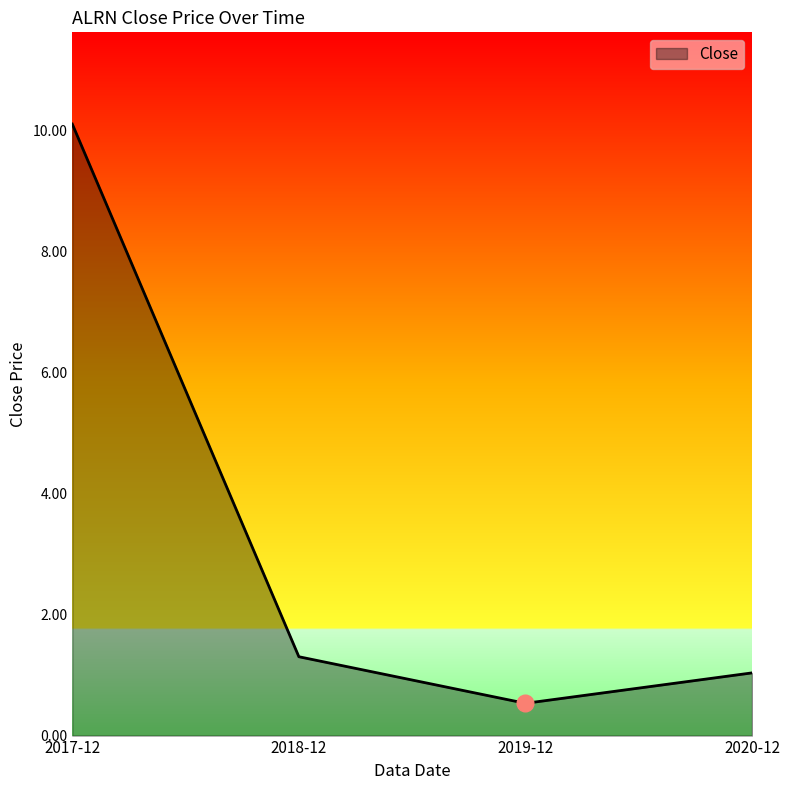

What is the greatest value displayed?

10.1